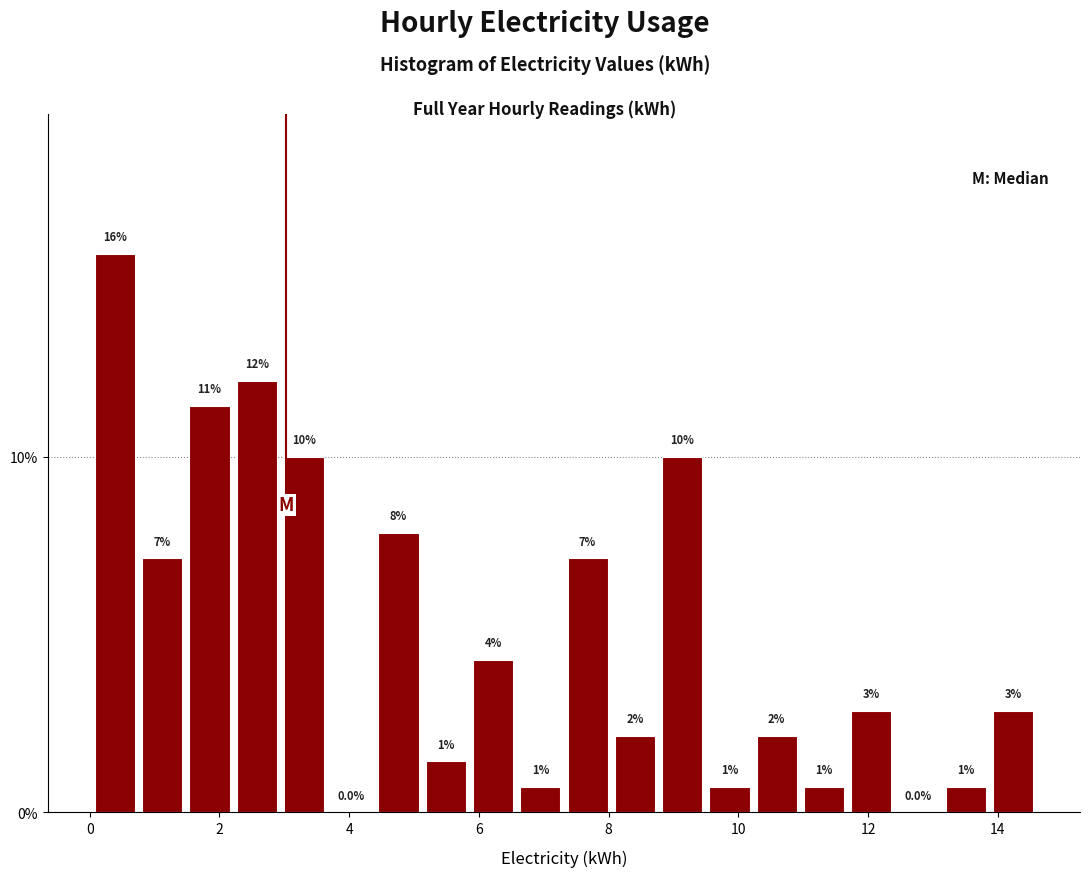

Read against the x-axis, roughly where is the centre of the tallest bar?

0.4